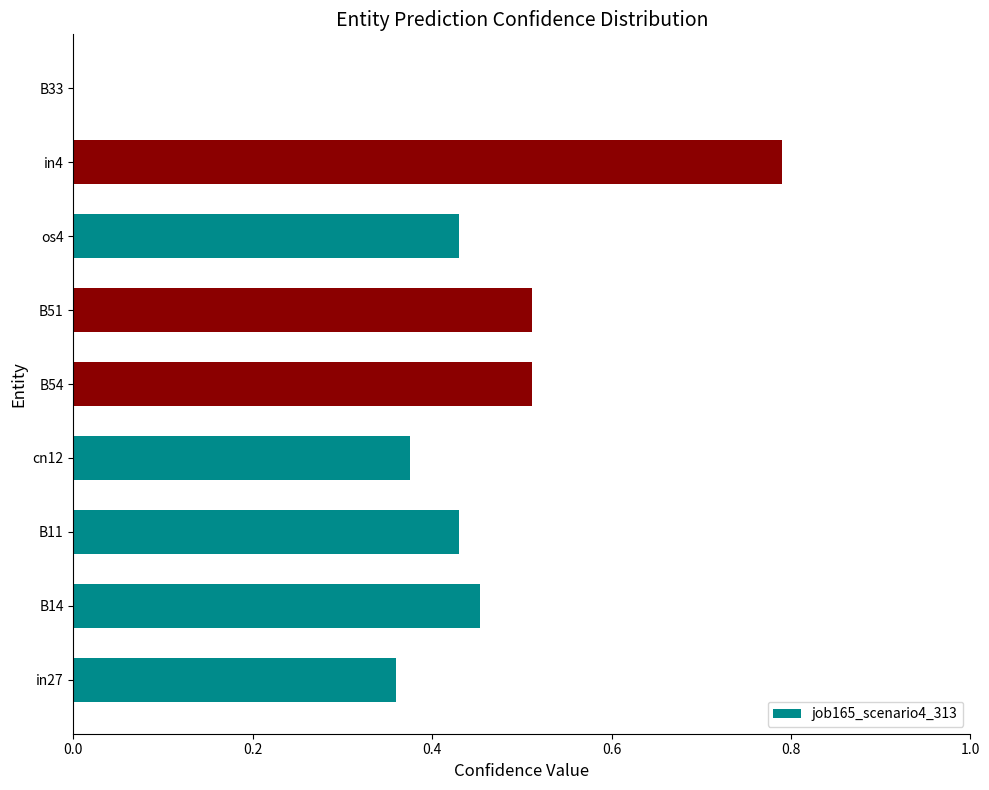

The chart shows a value of 0.3 at B51. True or false?

False